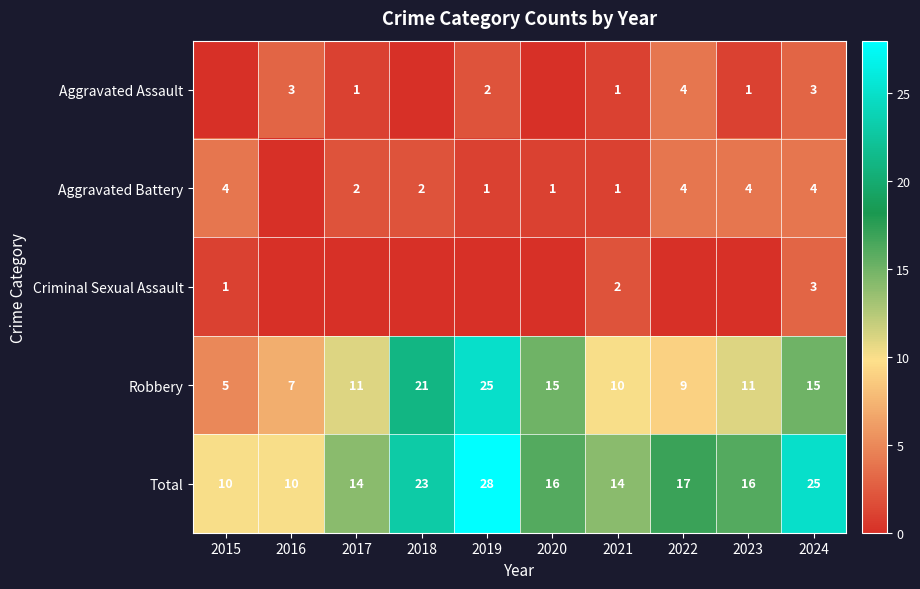

Between 2019 and 2015, which is larger?

2019